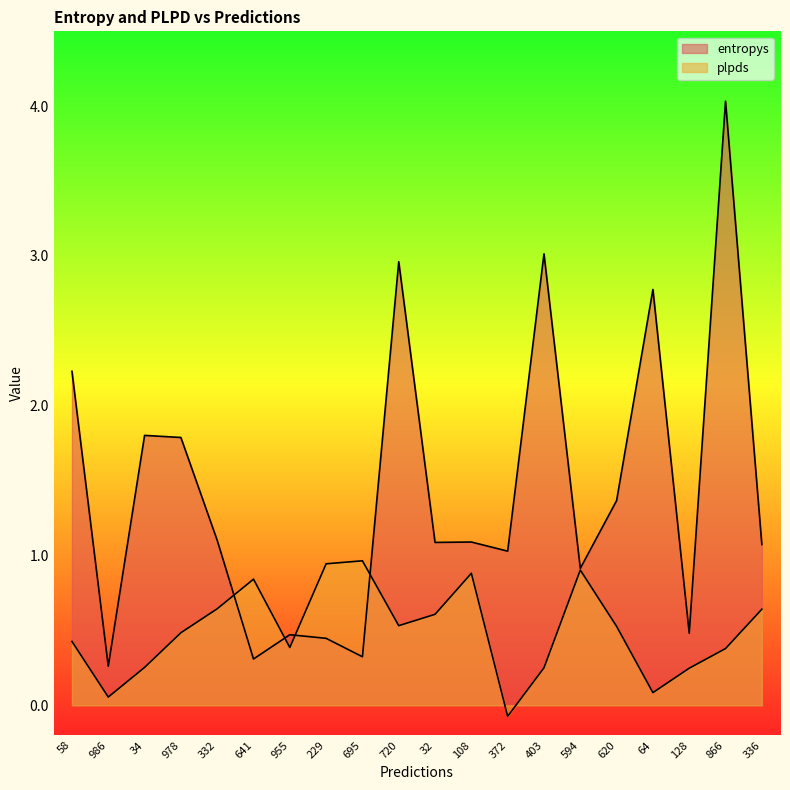

How many times do entropys and plpds cross each other?

4